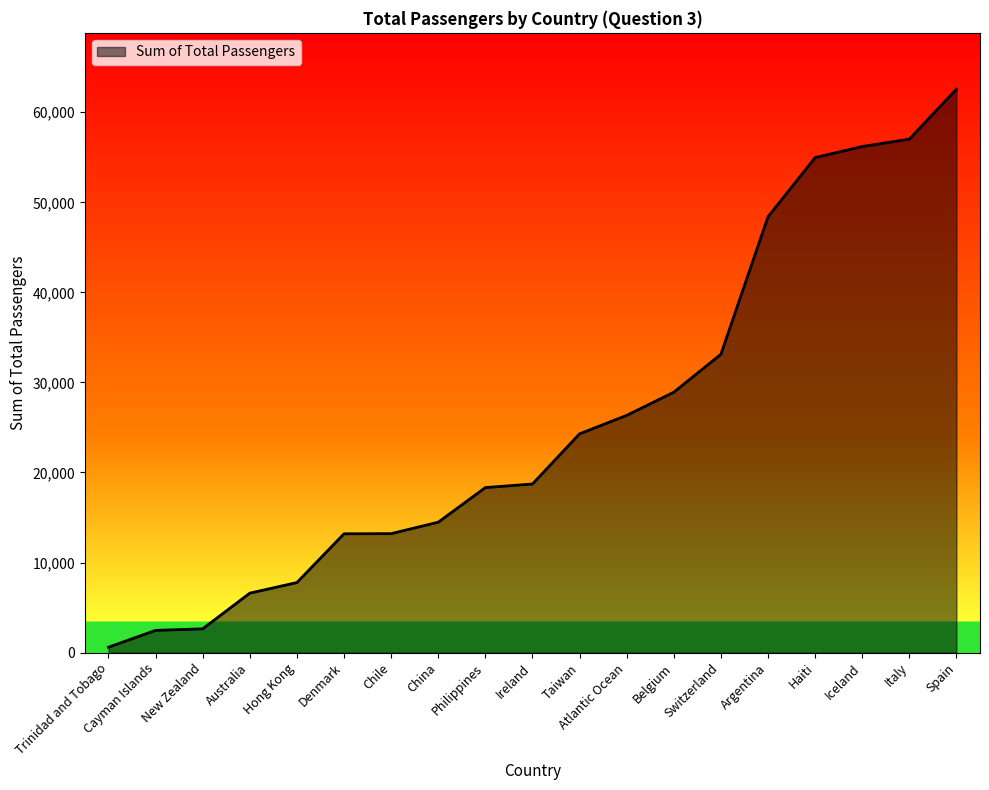

What is the change in value from Cayman Islands to Belgium?

+26445